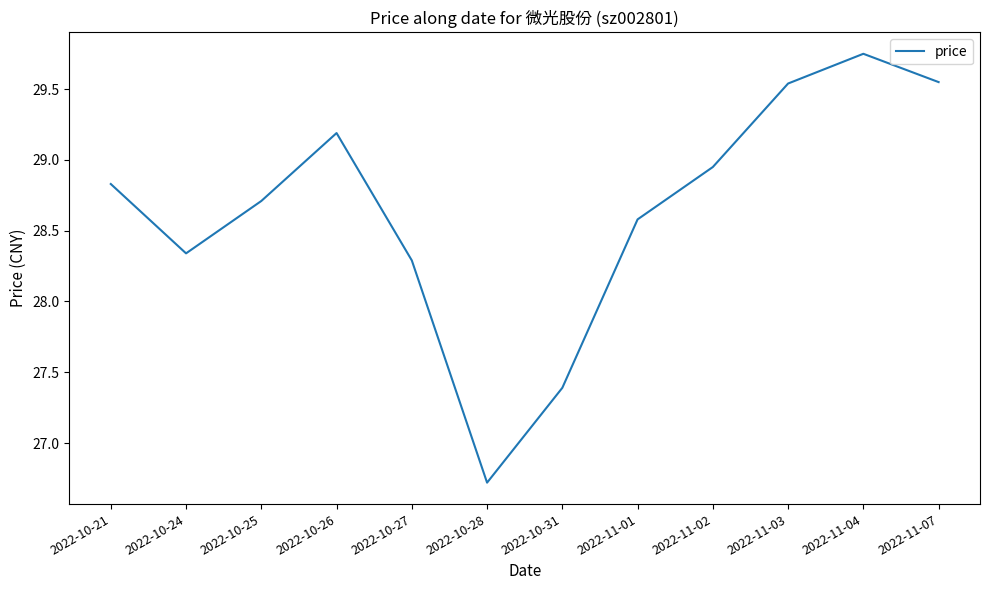

At which category does the chart reach its minimum across all series?

2022-10-28